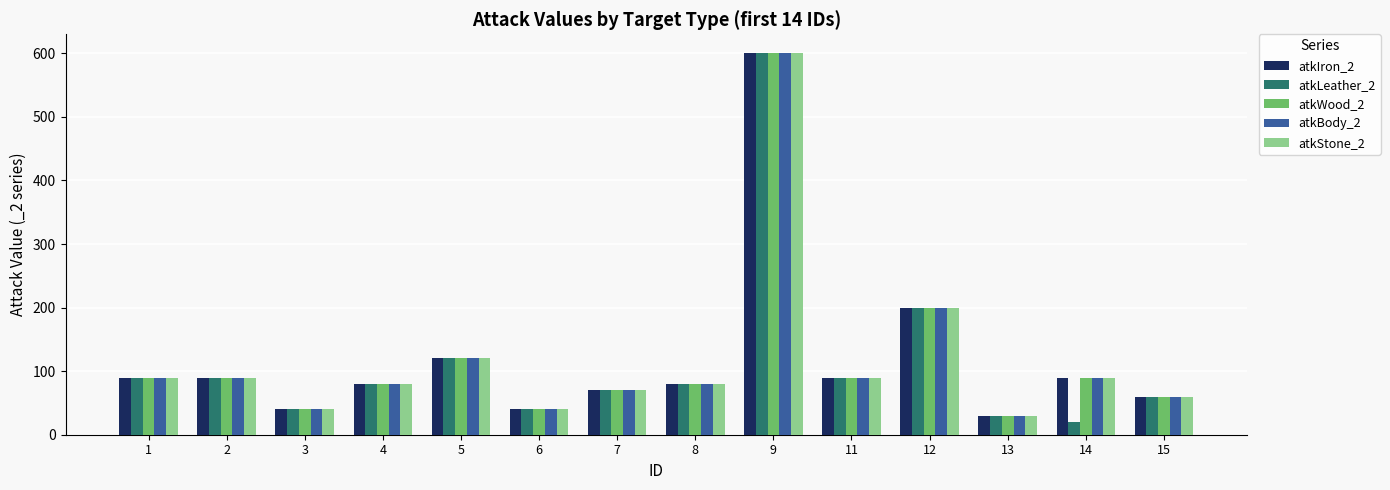

What is the maximum value shown in the chart?

600